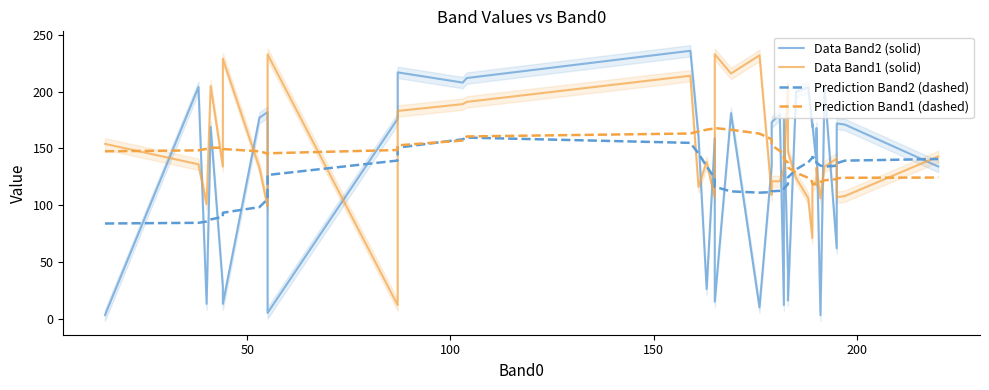

The value of Data Band1 (solid) at 10 is 6.0. True or false?

False